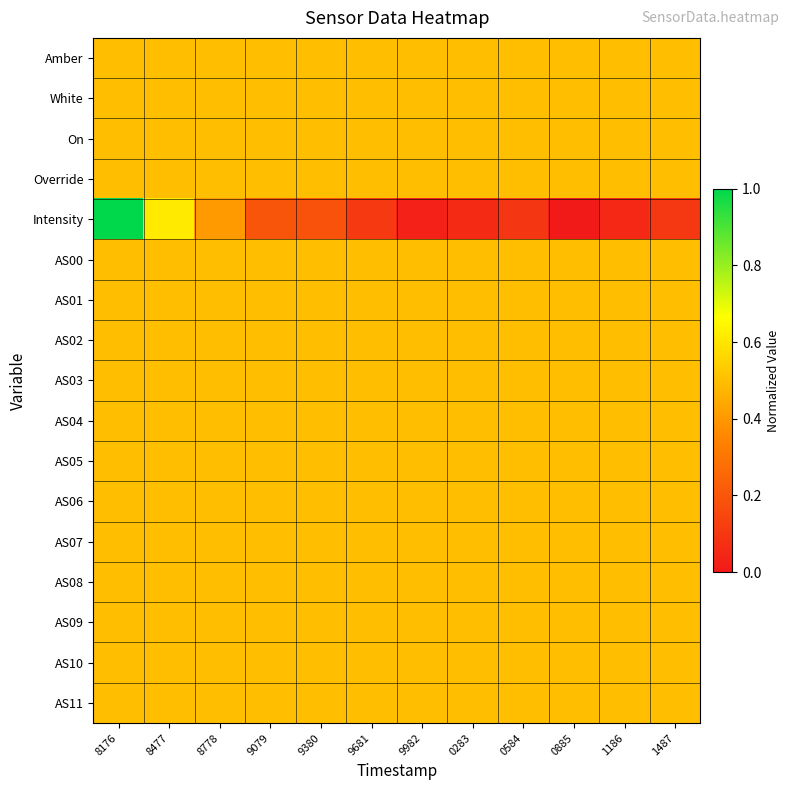

Reading left to right, list all the values displayed in this chart.

Amber: 8176=0.5	8477=0.5	8778=0.5	9079=0.5	9380=0.5	9681=0.5	9982=0.5	0283=0.5	0584=0.5	0885=0.5	1186=0.5	1487=0.5
White: 8176=0.5	8477=0.5	8778=0.5	9079=0.5	9380=0.5	9681=0.5	9982=0.5	0283=0.5	0584=0.5	0885=0.5	1186=0.5	1487=0.5
On: 8176=0.5	8477=0.5	8778=0.5	9079=0.5	9380=0.5	9681=0.5	9982=0.5	0283=0.5	0584=0.5	0885=0.5	1186=0.5	1487=0.5
Override: 8176=0.5	8477=0.5	8778=0.5	9079=0.5	9380=0.5	9681=0.5	9982=0.5	0283=0.5	0584=0.5	0885=0.5	1186=0.5	1487=0.5
Intensity: 8176=1.0	8477=0.6	8778=0.4	9079=0.2	9380=0.2	9681=0.1	9982=0.0	0283=0.1	0584=0.1	0885=0.0	1186=0.1	1487=0.1
AS00: 8176=0.5	8477=0.5	8778=0.5	9079=0.5	9380=0.5	9681=0.5	9982=0.5	0283=0.5	0584=0.5	0885=0.5	1186=0.5	1487=0.5
AS01: 8176=0.5	8477=0.5	8778=0.5	9079=0.5	9380=0.5	9681=0.5	9982=0.5	0283=0.5	0584=0.5	0885=0.5	1186=0.5	1487=0.5
AS02: 8176=0.5	8477=0.5	8778=0.5	9079=0.5	9380=0.5	9681=0.5	9982=0.5	0283=0.5	0584=0.5	0885=0.5	1186=0.5	1487=0.5
AS03: 8176=0.5	8477=0.5	8778=0.5	9079=0.5	9380=0.5	9681=0.5	9982=0.5	0283=0.5	0584=0.5	0885=0.5	1186=0.5	1487=0.5
AS04: 8176=0.5	8477=0.5	8778=0.5	9079=0.5	9380=0.5	9681=0.5	9982=0.5	0283=0.5	0584=0.5	0885=0.5	1186=0.5	1487=0.5
AS05: 8176=0.5	8477=0.5	8778=0.5	9079=0.5	9380=0.5	9681=0.5	9982=0.5	0283=0.5	0584=0.5	0885=0.5	1186=0.5	1487=0.5
AS06: 8176=0.5	8477=0.5	8778=0.5	9079=0.5	9380=0.5	9681=0.5	9982=0.5	0283=0.5	0584=0.5	0885=0.5	1186=0.5	1487=0.5
AS07: 8176=0.5	8477=0.5	8778=0.5	9079=0.5	9380=0.5	9681=0.5	9982=0.5	0283=0.5	0584=0.5	0885=0.5	1186=0.5	1487=0.5
AS08: 8176=0.5	8477=0.5	8778=0.5	9079=0.5	9380=0.5	9681=0.5	9982=0.5	0283=0.5	0584=0.5	0885=0.5	1186=0.5	1487=0.5
AS09: 8176=0.5	8477=0.5	8778=0.5	9079=0.5	9380=0.5	9681=0.5	9982=0.5	0283=0.5	0584=0.5	0885=0.5	1186=0.5	1487=0.5
AS10: 8176=0.5	8477=0.5	8778=0.5	9079=0.5	9380=0.5	9681=0.5	9982=0.5	0283=0.5	0584=0.5	0885=0.5	1186=0.5	1487=0.5
AS11: 8176=0.5	8477=0.5	8778=0.5	9079=0.5	9380=0.5	9681=0.5	9982=0.5	0283=0.5	0584=0.5	0885=0.5	1186=0.5	1487=0.5